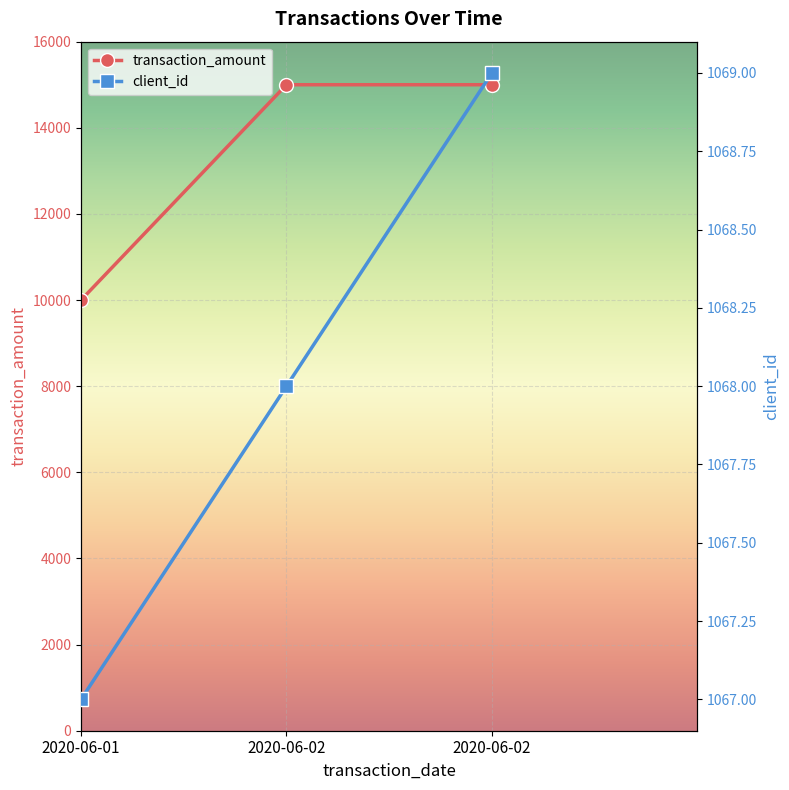

What are all the series names shown in the legend?

transaction_amount, client_id